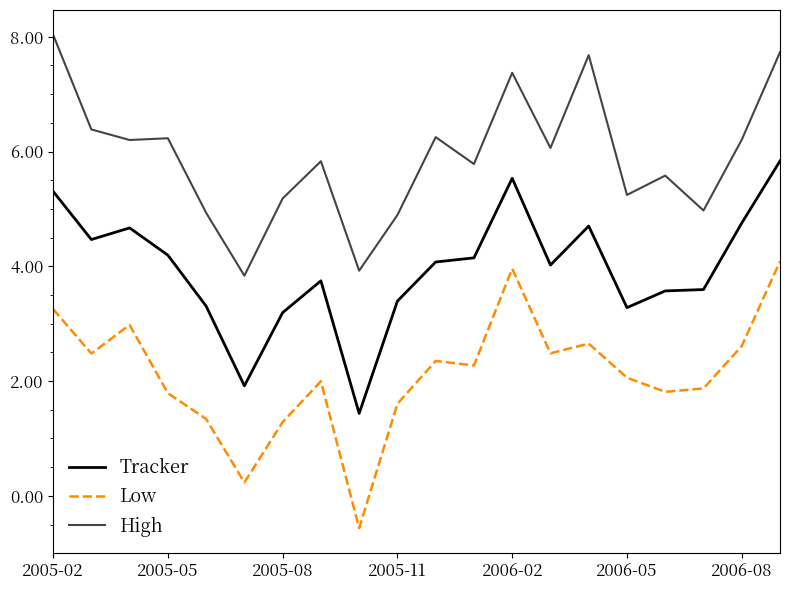

True or false: High and Low intersect in this chart.

False